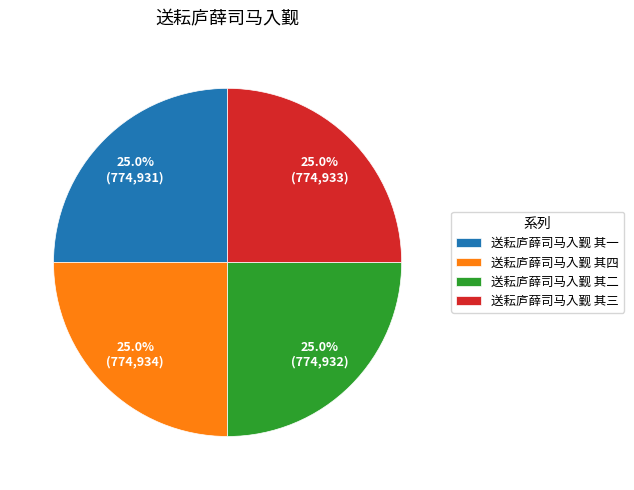

What portion of the pie excludes 送耘庐薛司马入觐 其一?

75.0%